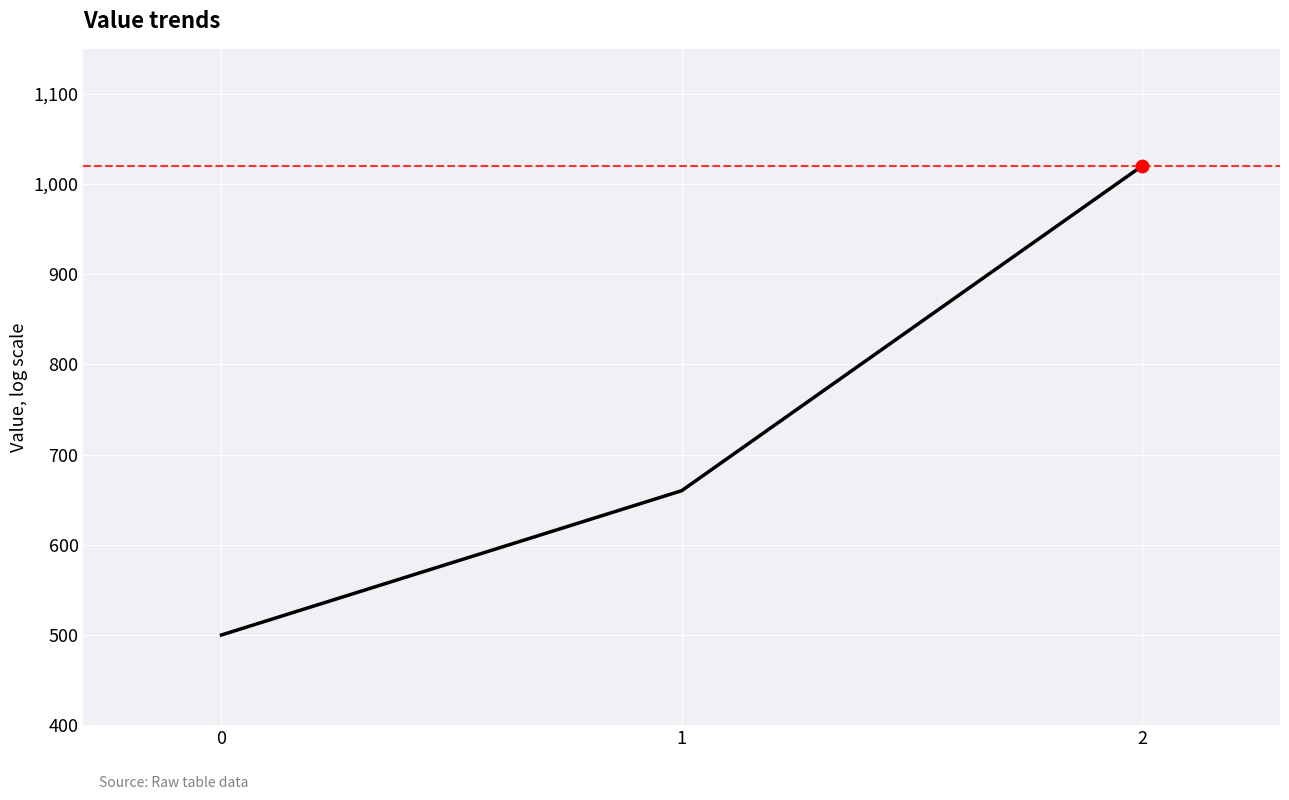

Which has a higher value, 2 or 1?

2